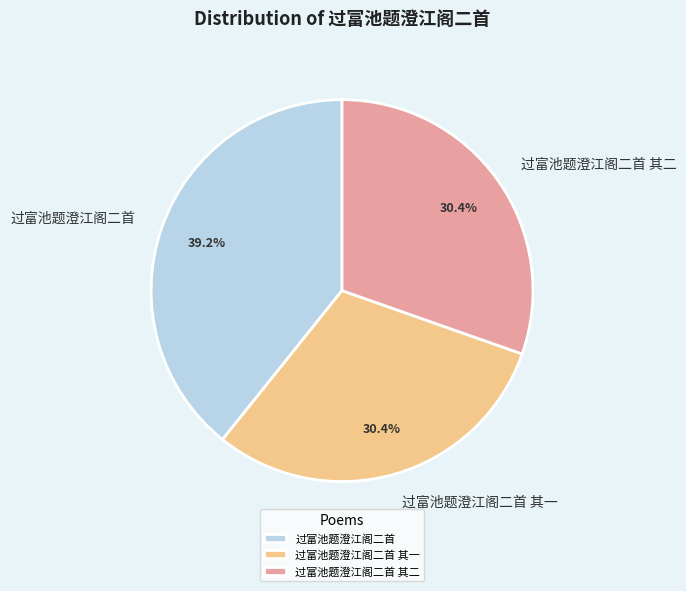

To the nearest percent, what is the difference between the largest and smallest slice percentages?

9%